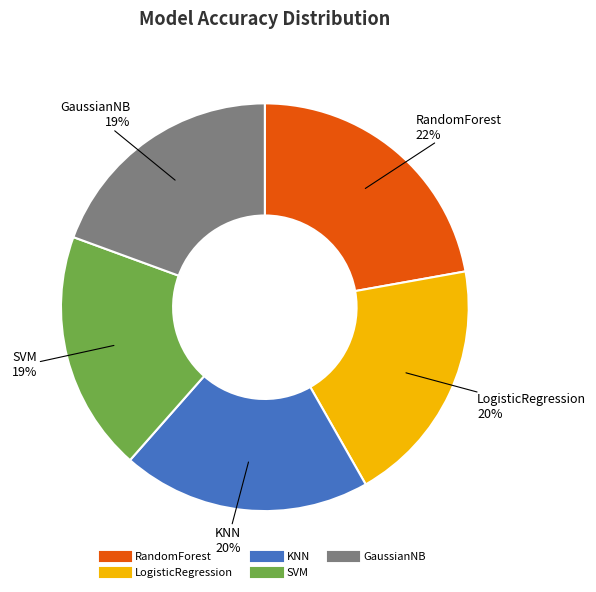

The SVM slice represents 19% of the pie. True or false?

True